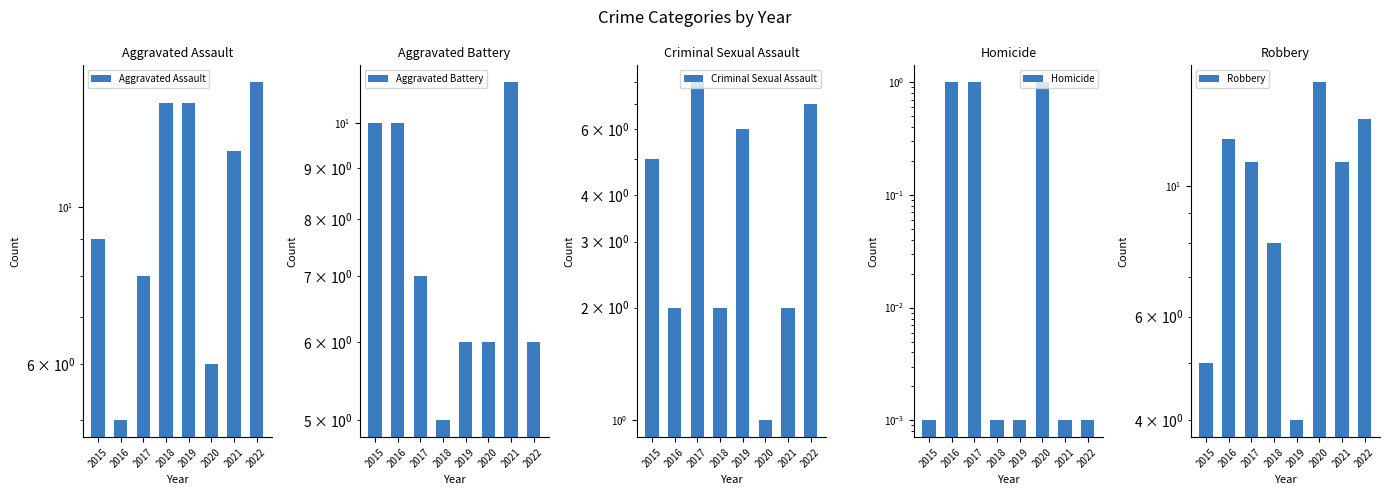

Which category has the lowest value in the Criminal Sexual Assault series?

2020